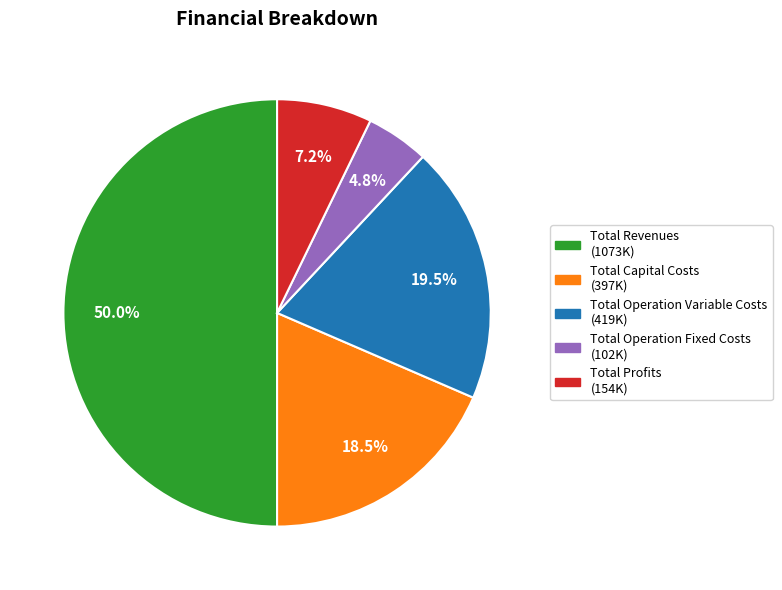

To the nearest percent, what is the difference between the Total Operation Variable Costs and Total Profits slice percentages?

12%